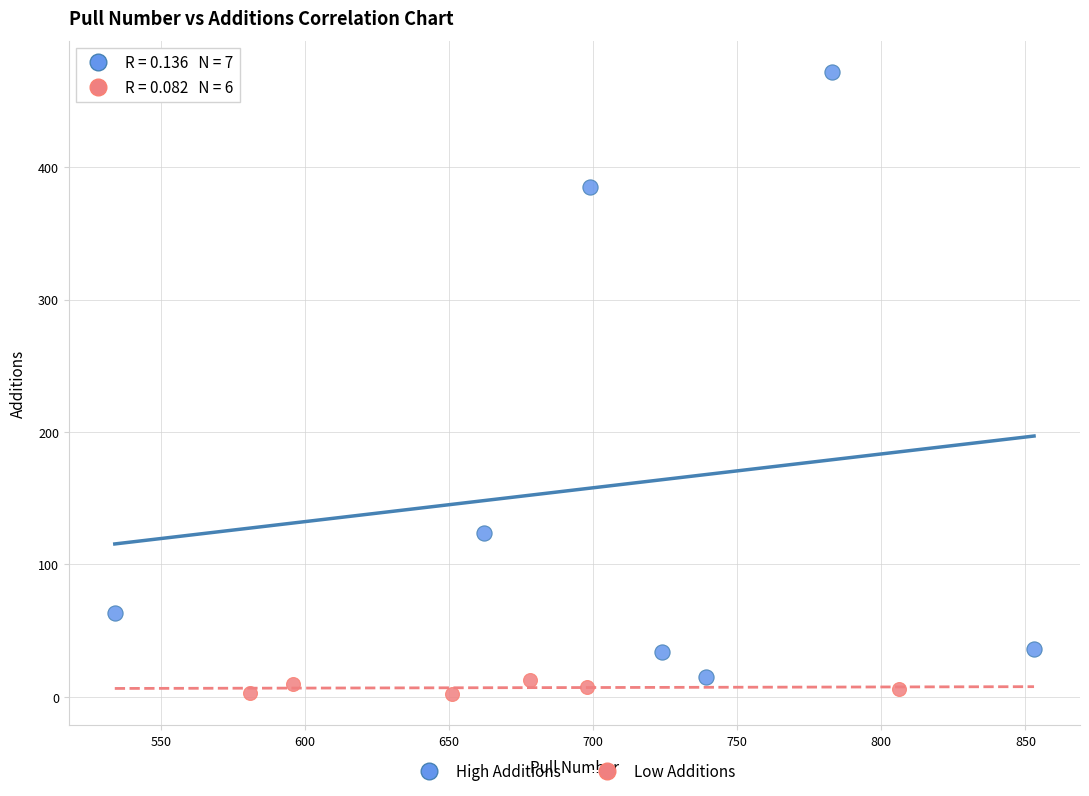

Which series has the widest spread of Y values?

High Additions